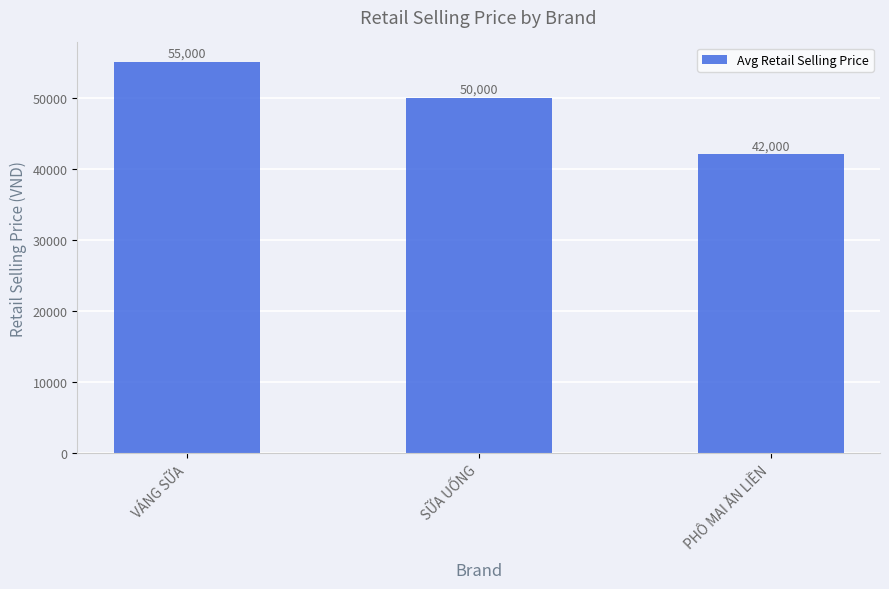

True or false: the data shows 42000 at PHÔ MAI ĂN LIỀN.

True